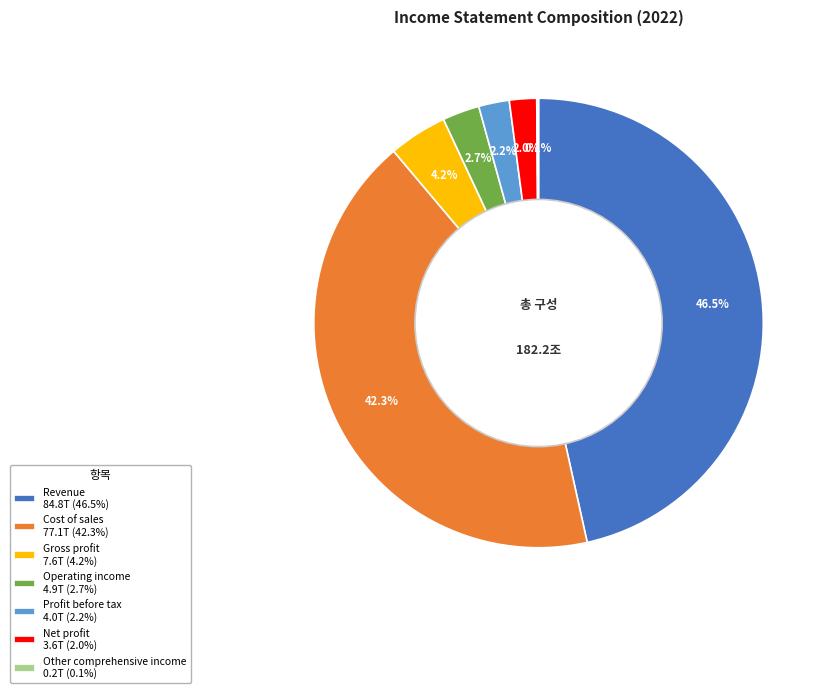

Is there any slice that represents more than half of the pie?

No